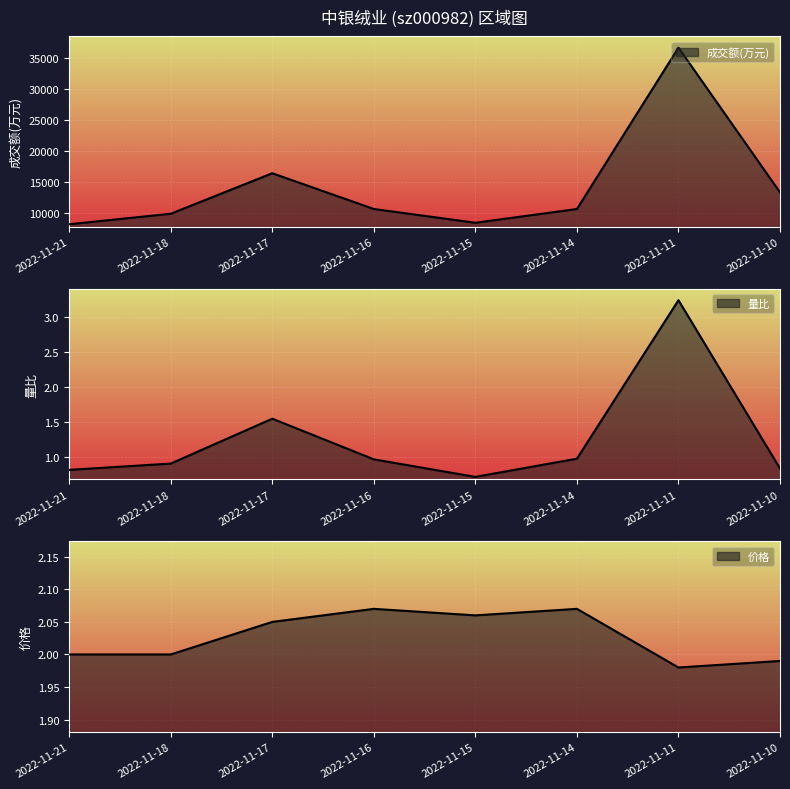

Rank the series by their maximum value, from highest to lowest.

成交额(万元), 量比, 价格